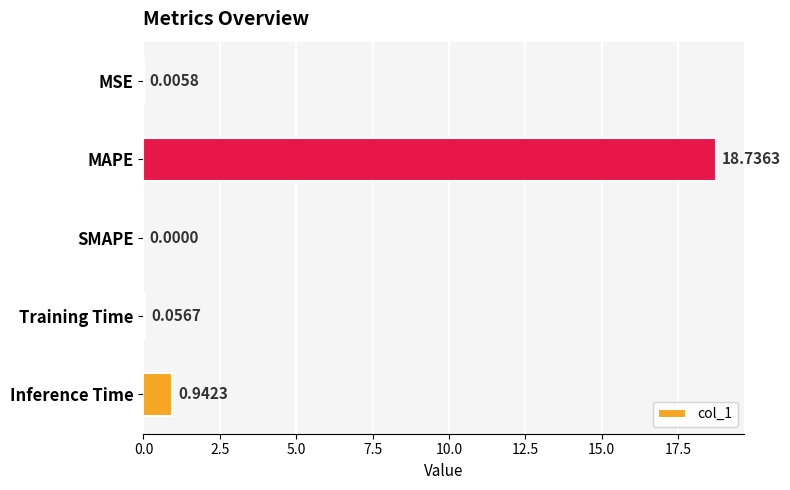

What is the sum of the values at Training Time and Inference Time?

1.0